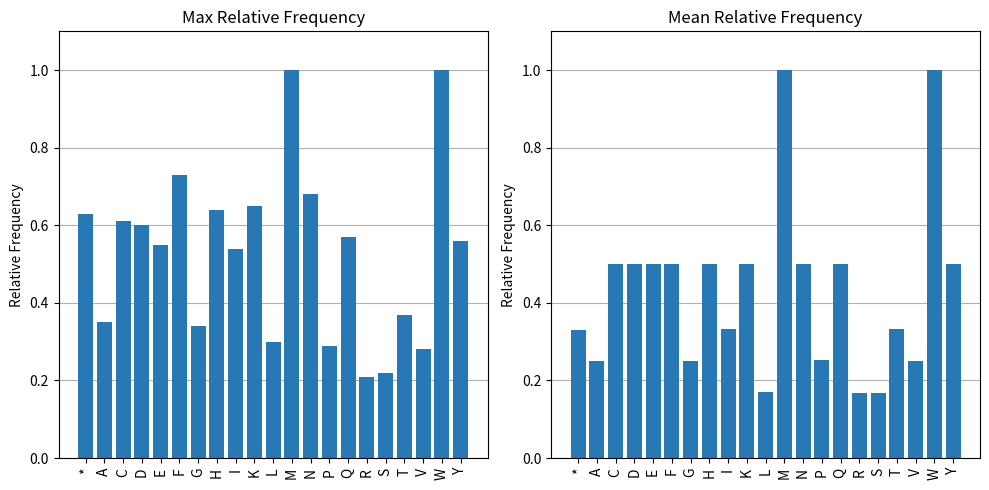

Is it true that max_relative_frequency equals 0.6 at A?

False